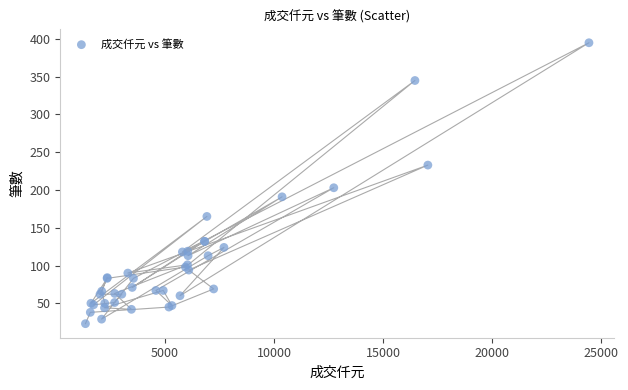

What Y value in the scatter plot is closest to 209?

203